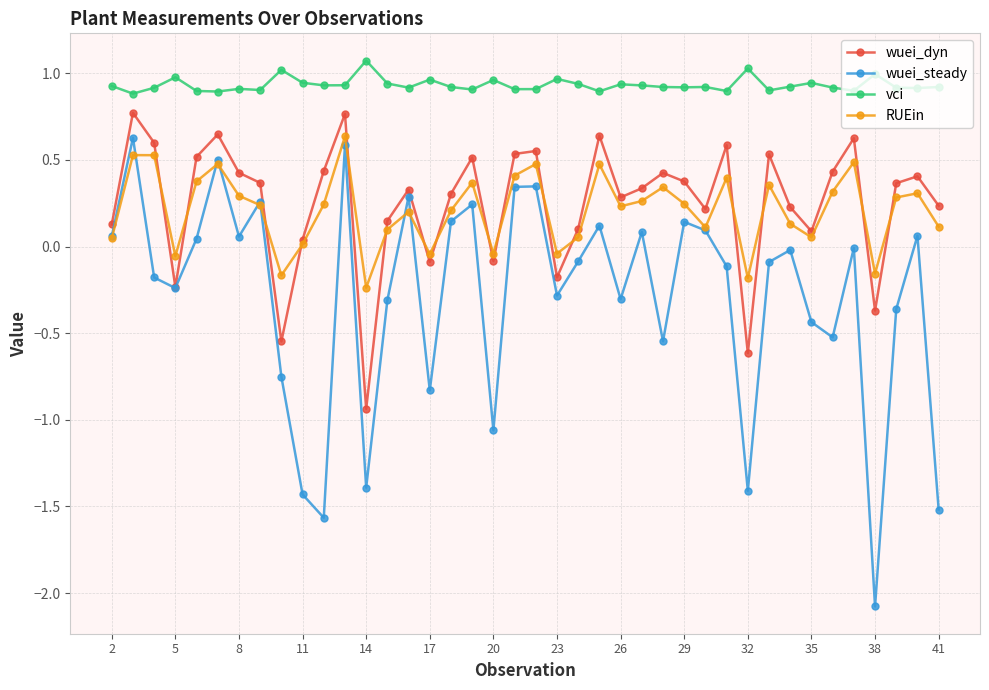

True or false: RUEin and vci intersect in this chart.

False